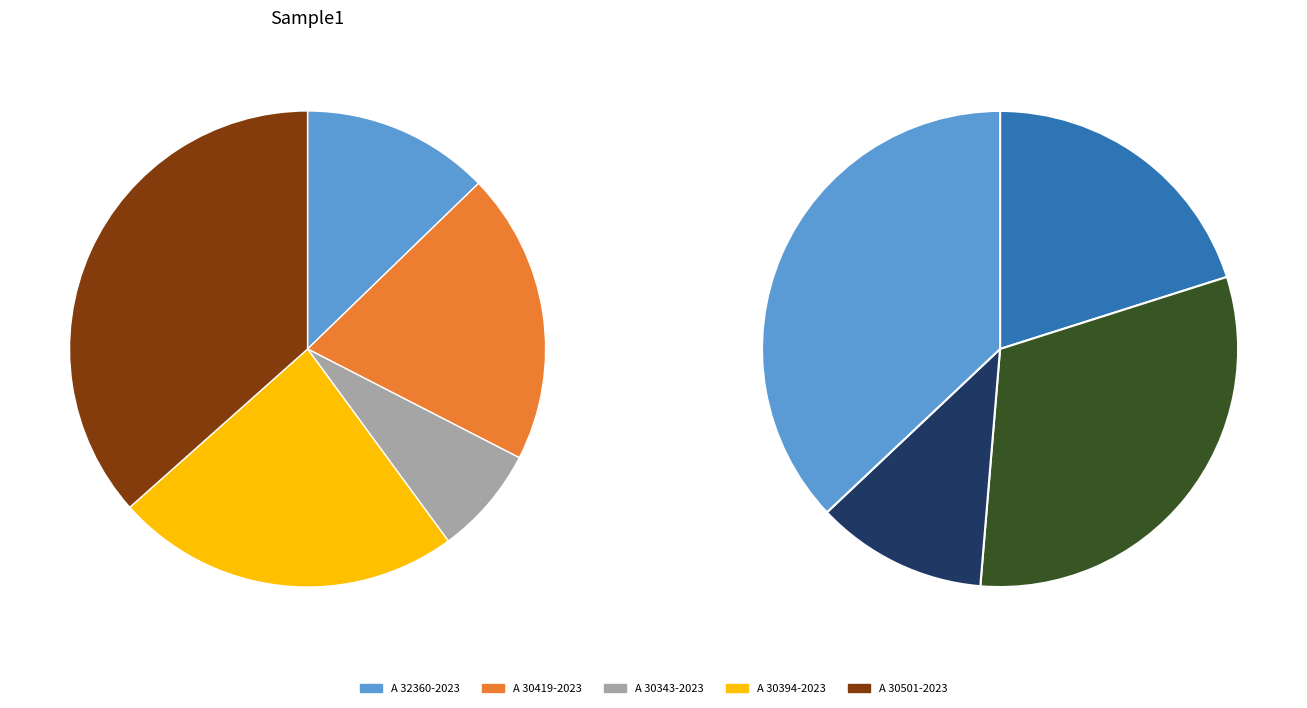

Does A 30394-2023 account for over 50% of the chart?

No